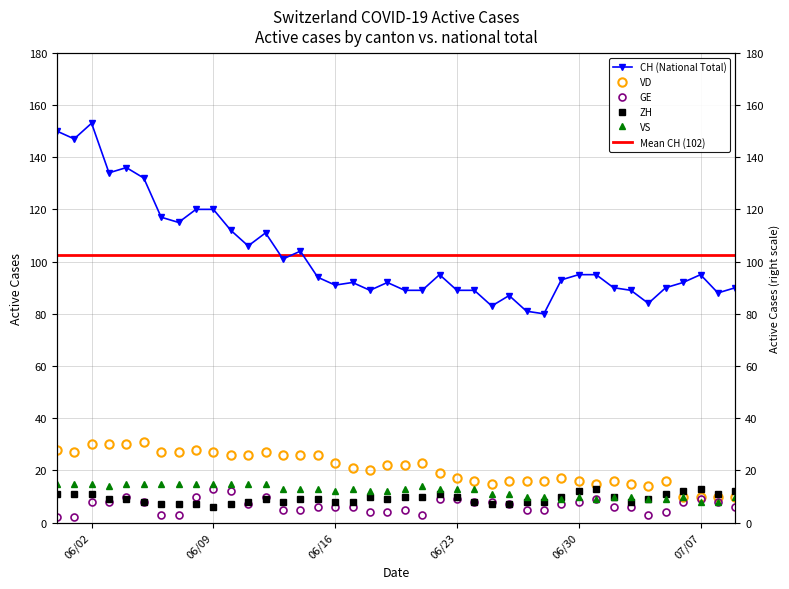

What is the difference between the CH values at 2020-06-10 and 2020-07-07?

17